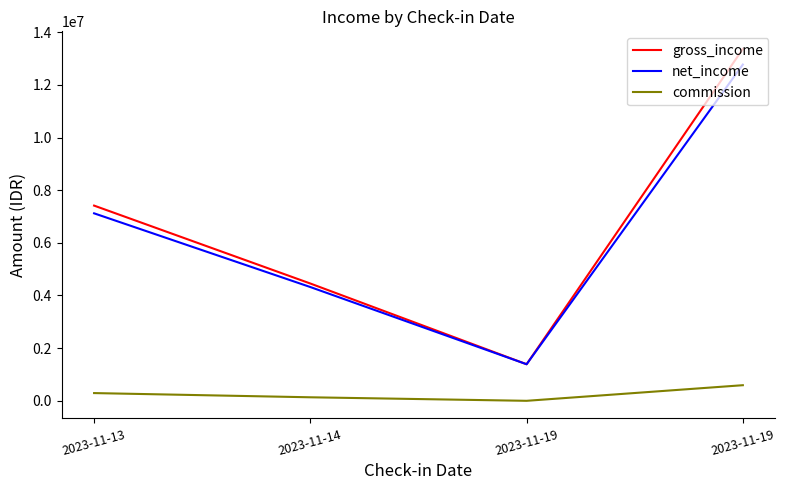

What are all the series names shown in the legend?

gross_income, net_income, commission